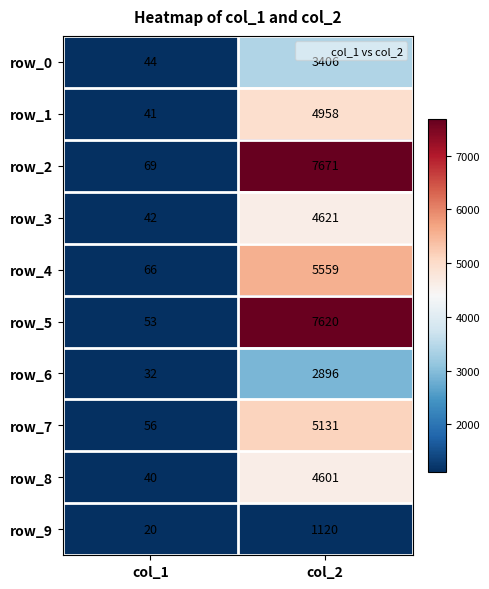

The value of row_5 at col_2 is 3571. True or false?

False